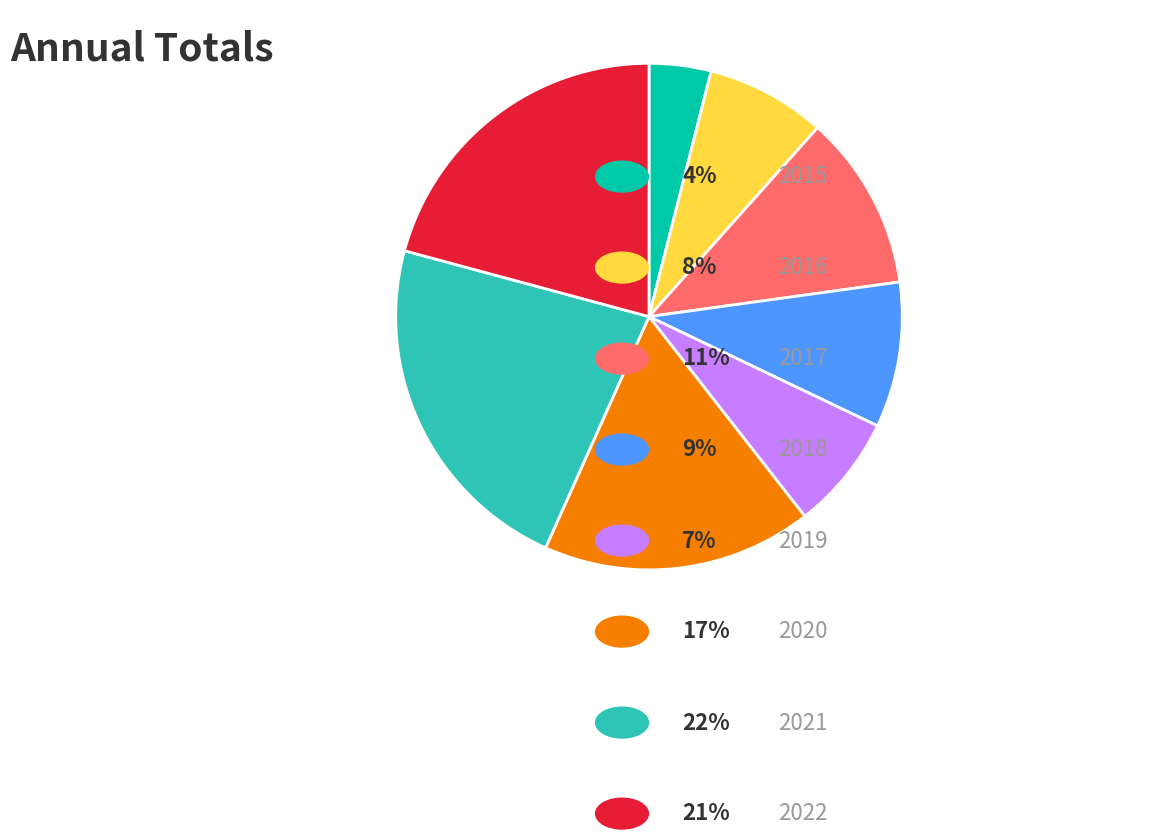

Is there any slice that represents more than half of the pie?

No